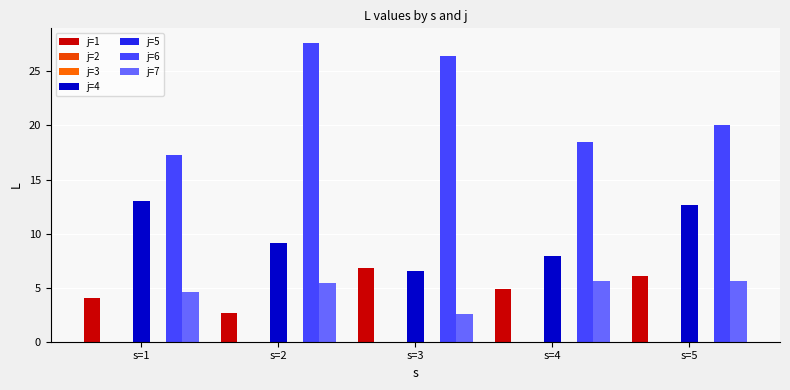

At which category does the chart reach its minimum across all series?

s=3